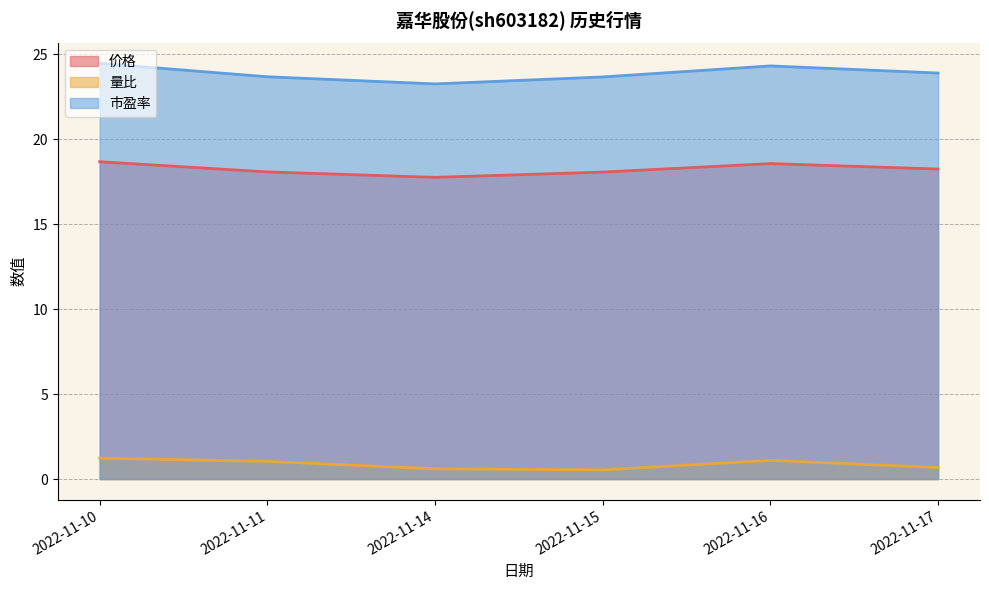

Is it true that 量比 equals 0.5 at 2022-11-10?

False